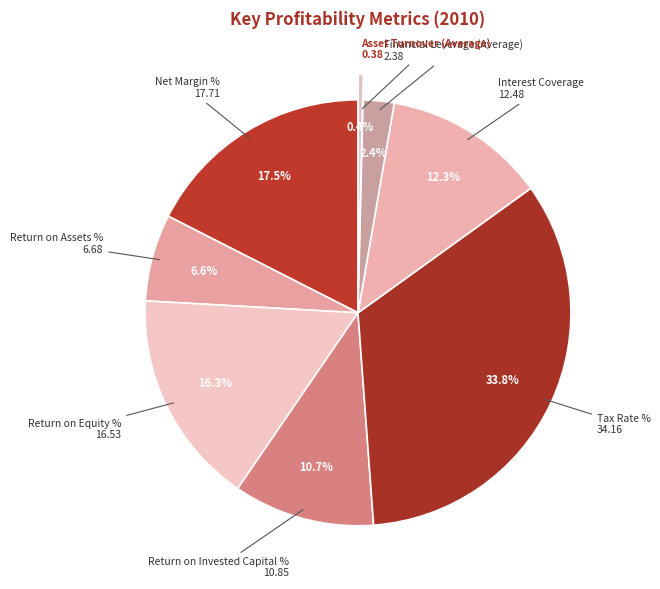

Between Return on Invested Capital % and Net Margin %, which is larger?

Net Margin %